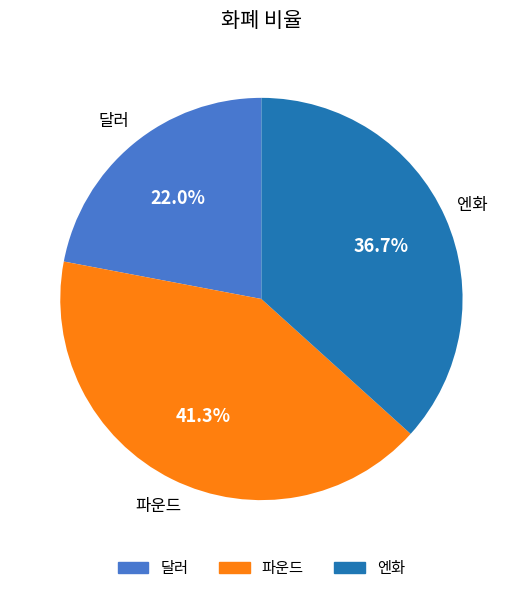

Between 달러 and 엔화, which is larger?

엔화